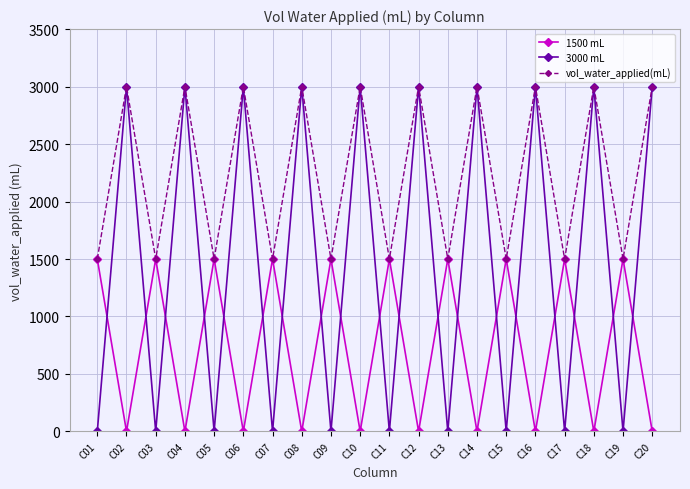

Which series changed the most between C07 and C14?

3000 mL